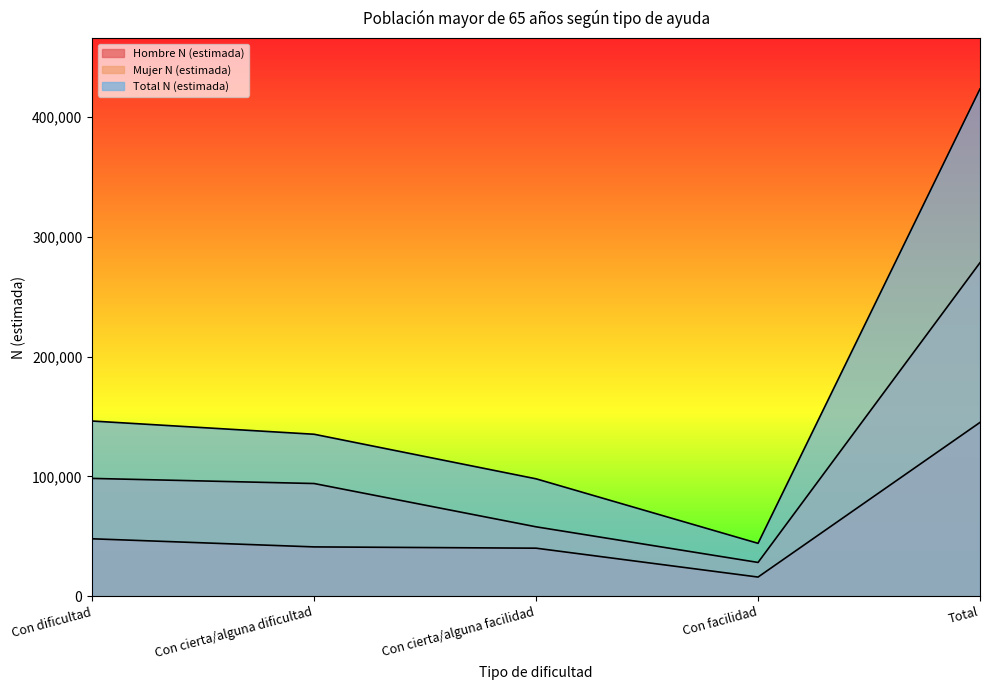

What is the difference between the Mujer N (estimada) values at Con dificultad and Con cierta/alguna facilidad?

40418